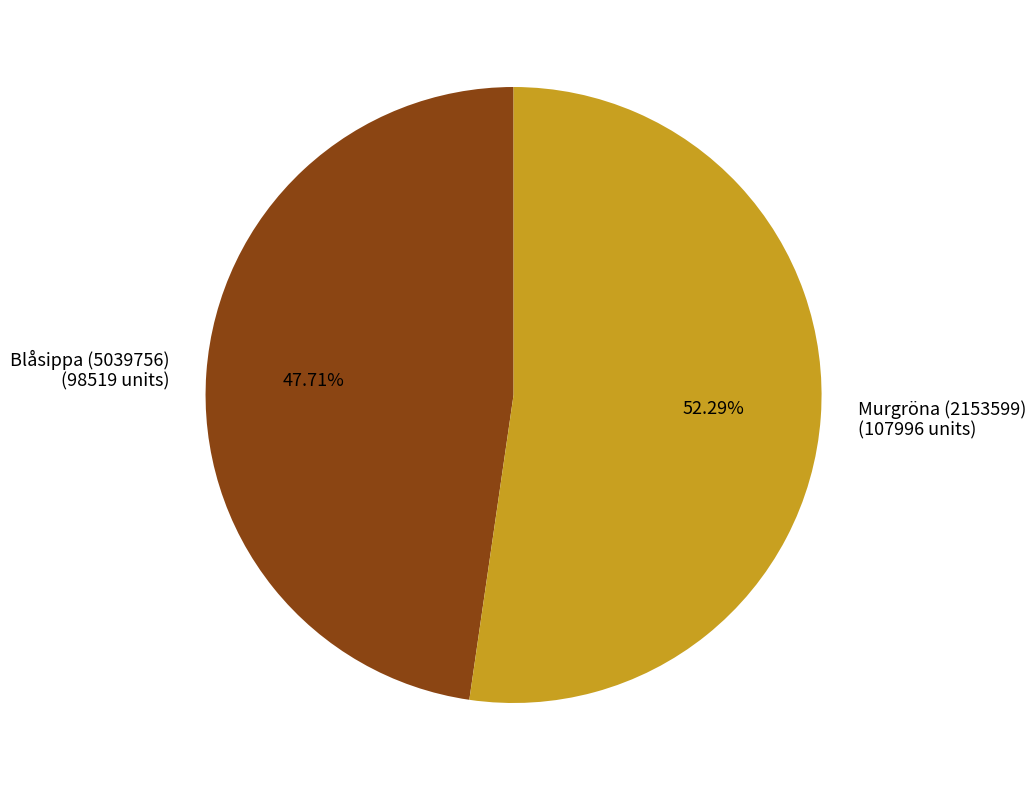

The Murgröna (2153599) slice represents 64% of the pie. True or false?

False